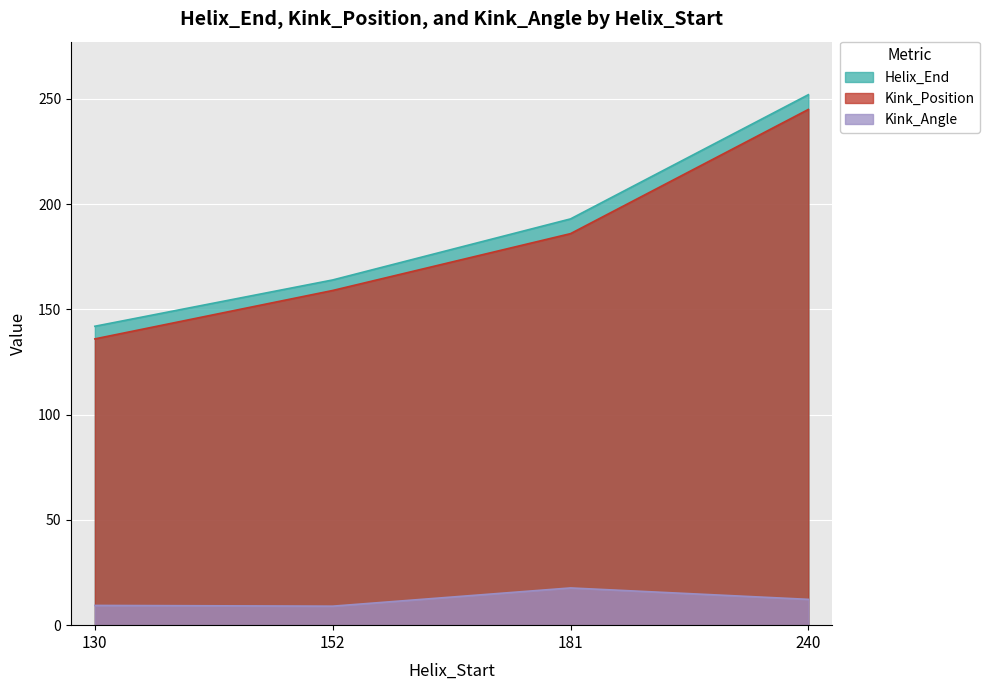

What is the maximum value for Helix_End?

252.0